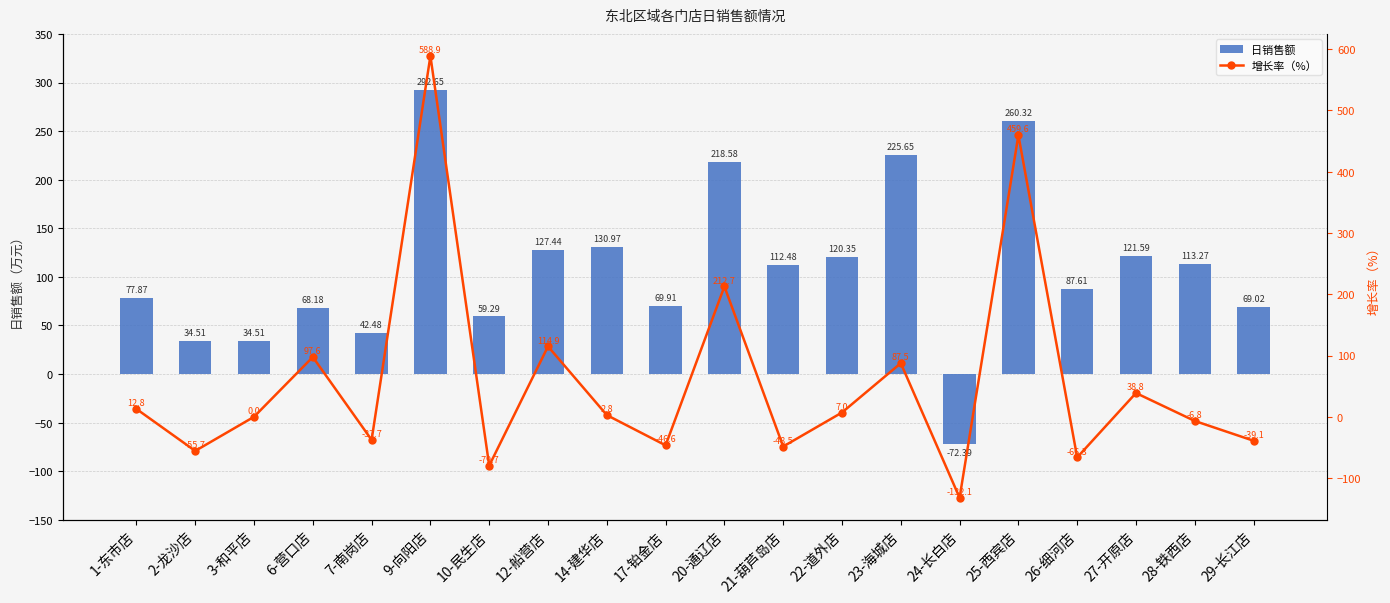

Which has a higher value, 10-民生店 or 6-营口店?

6-营口店